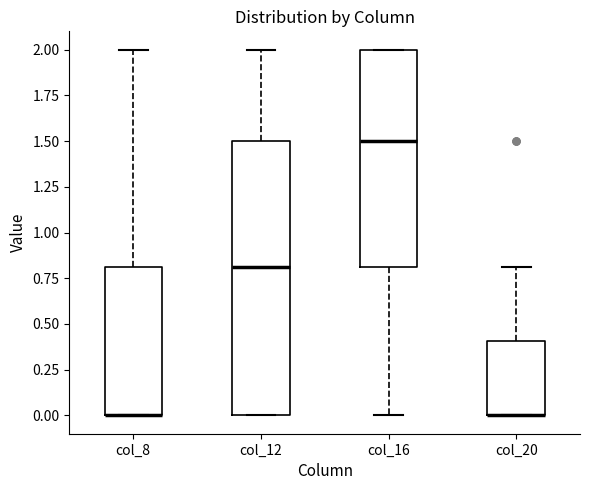

Comparing the boxes themselves (not the whiskers), which one is the tallest?

col_12